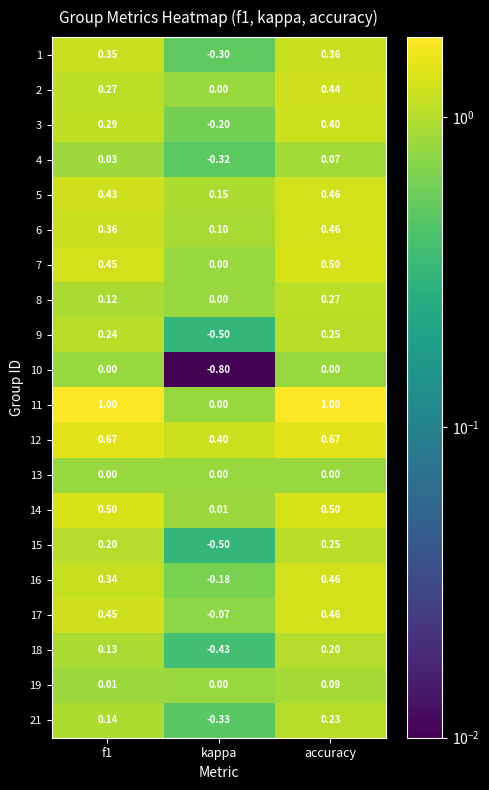

Which label corresponds to the smallest value in the chart?

kappa